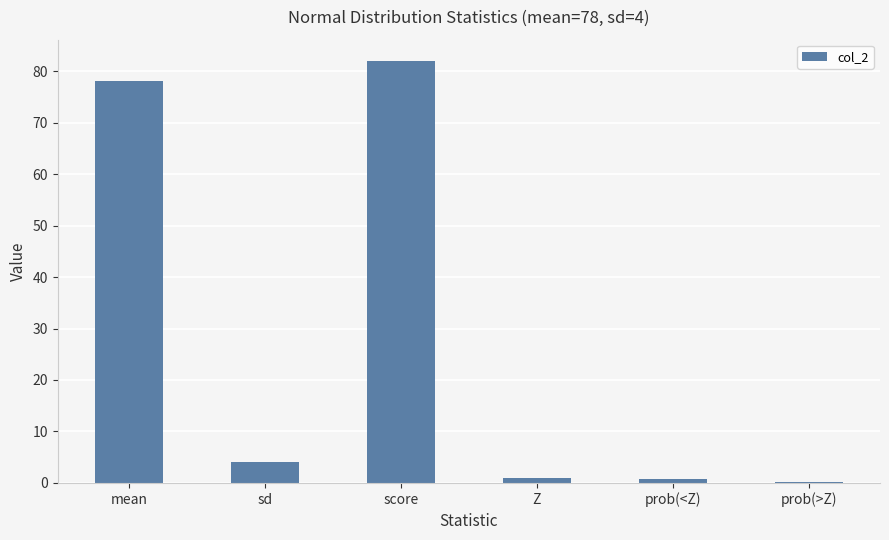

What is the difference between the values at score and mean?

4.0